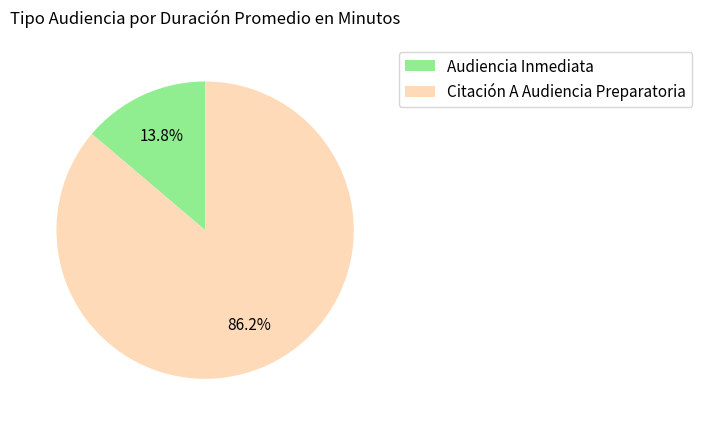

Is the sum of Citación A Audiencia Preparatoria and Audiencia Inmediata greater than half?

Yes